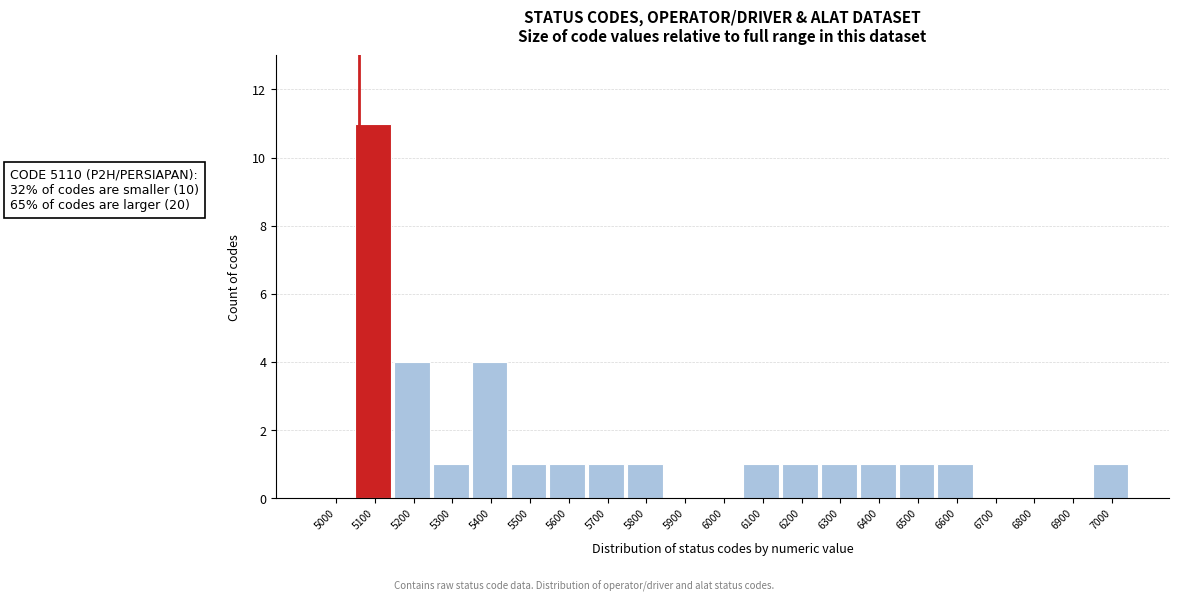

Reading left to right, extract all data points from this chart.

5000=0	5100=11	5200=4	5300=1	5400=4	5500=1	5600=1	5700=1	5800=1	5900=0	6000=0	6100=1	6200=1	6300=1	6400=1	6500=1	6600=1	6700=0	6800=0	6900=0	7000=1